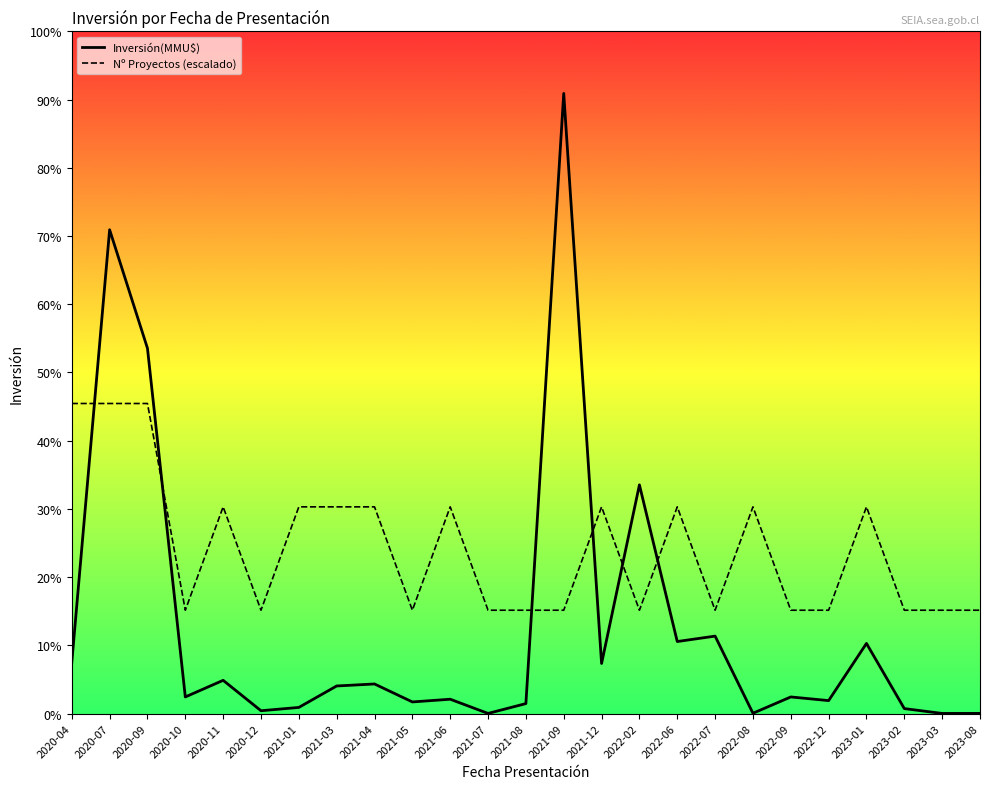

At how many categories does at least one series exceed 126708?

5